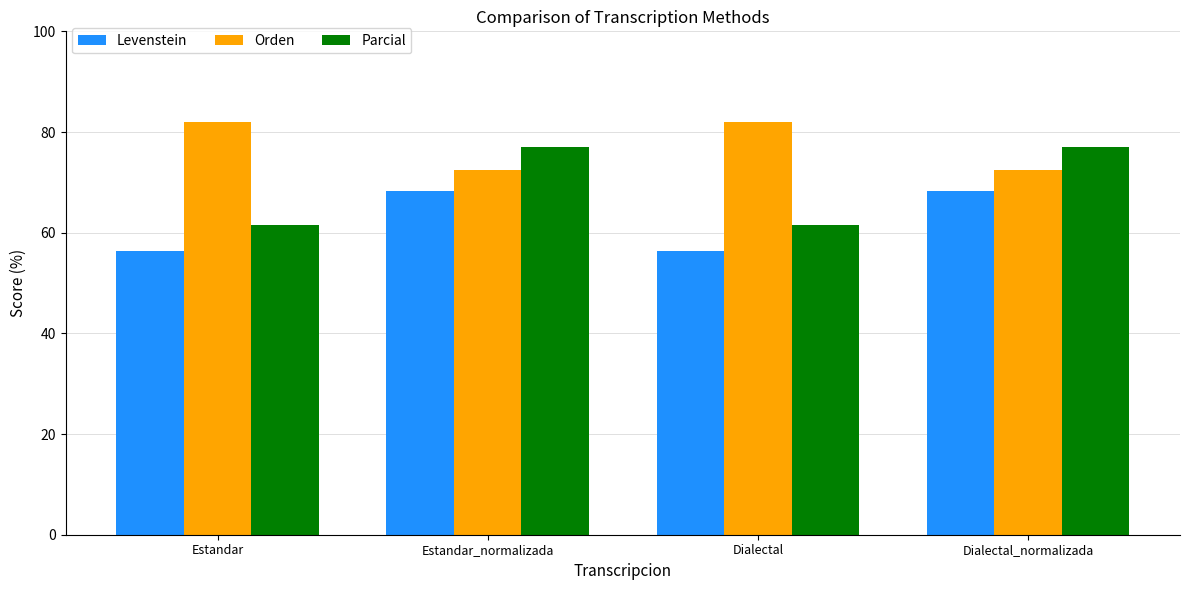

What is the maximum value shown in the chart?

81.9